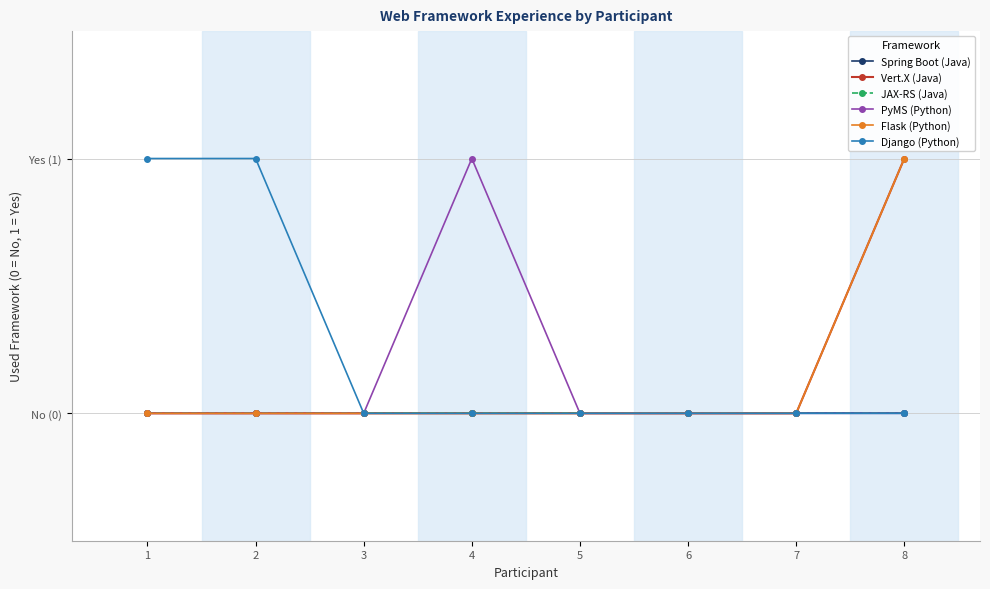

List the labels in order of Flask (Python) value, smallest first.

1, 2, 3, 4, 5, 6, 7, 8